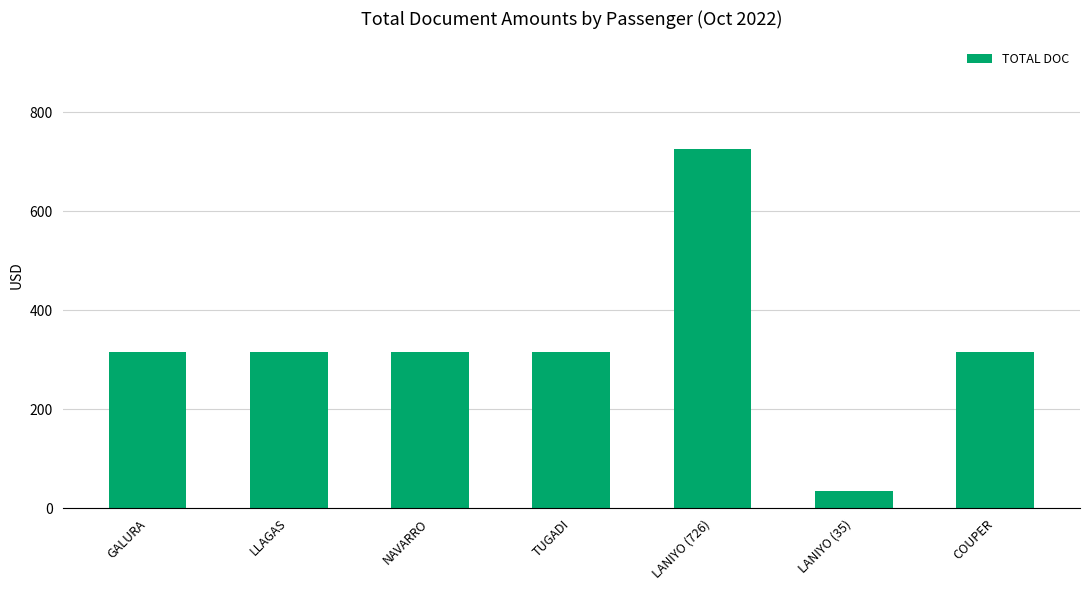

What is the ratio of the value at COUPER to the value at LANIYO (726)?

0.4